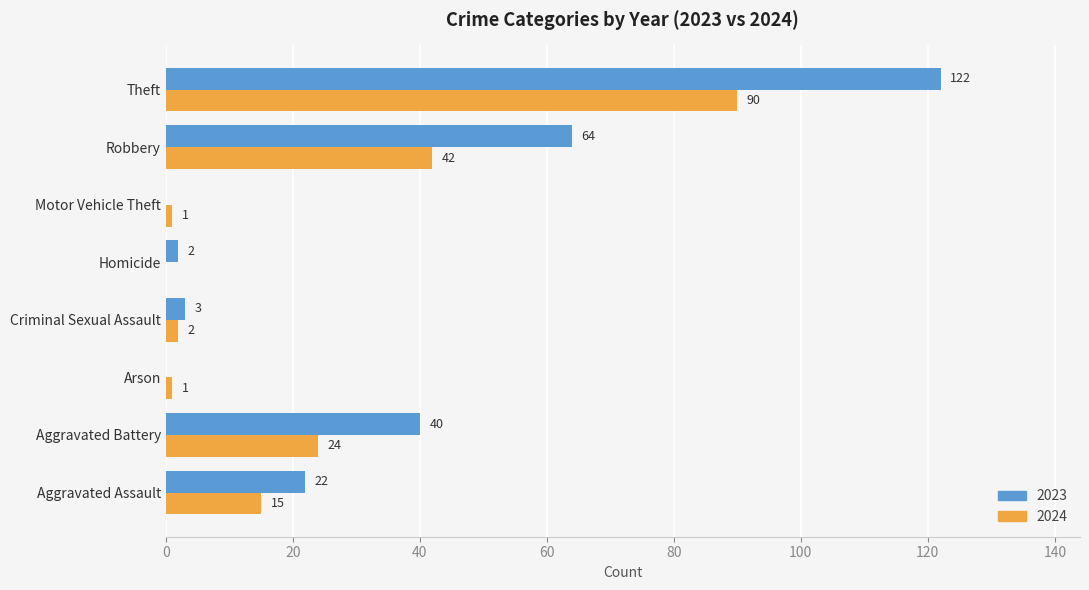

What is the maximum value shown in the chart?

122